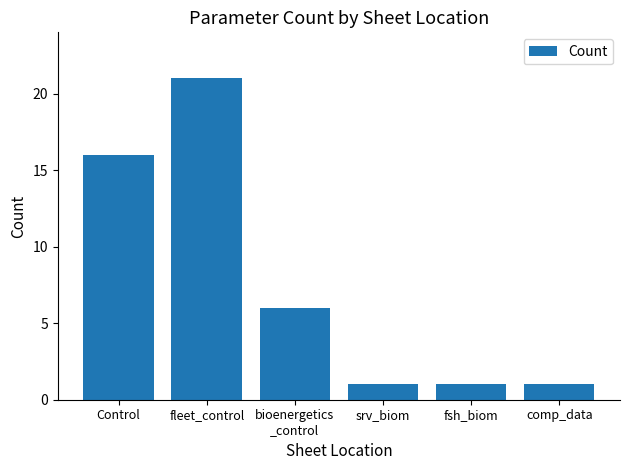

Reading left to right, extract all data points from this chart.

Control=16	fleet_control=21	bioenergetics
_control=6	srv_biom=1	fsh_biom=1	comp_data=1